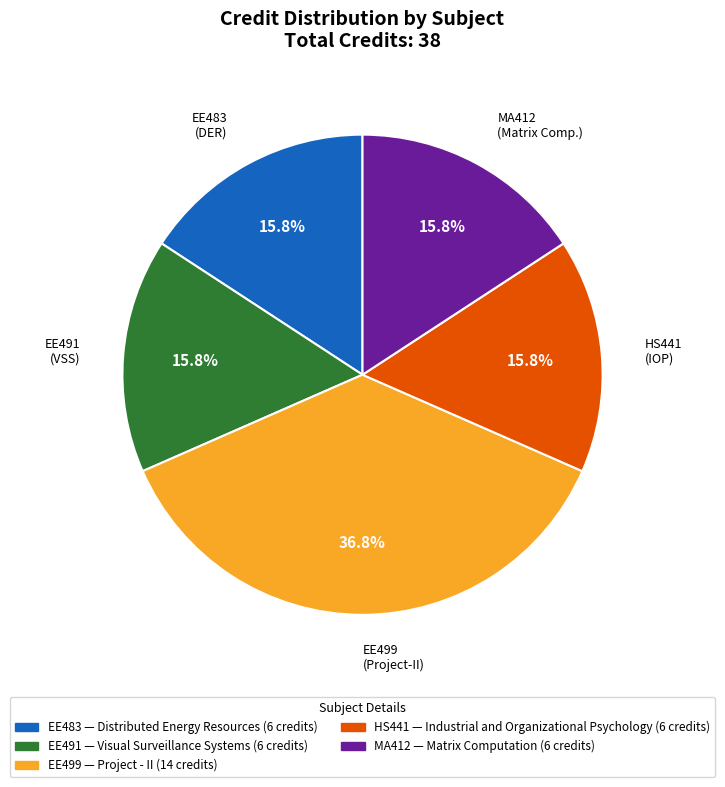

Is there any slice that represents more than half of the pie?

No